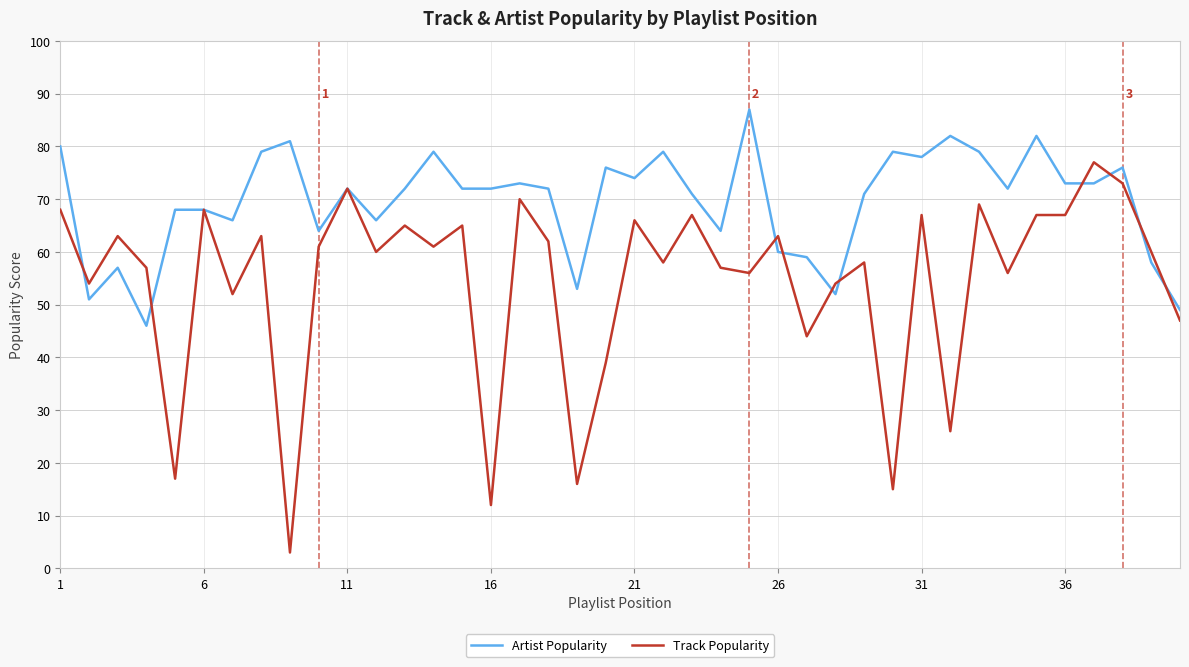

What is the lowest value of the Artist Popularity series?

46